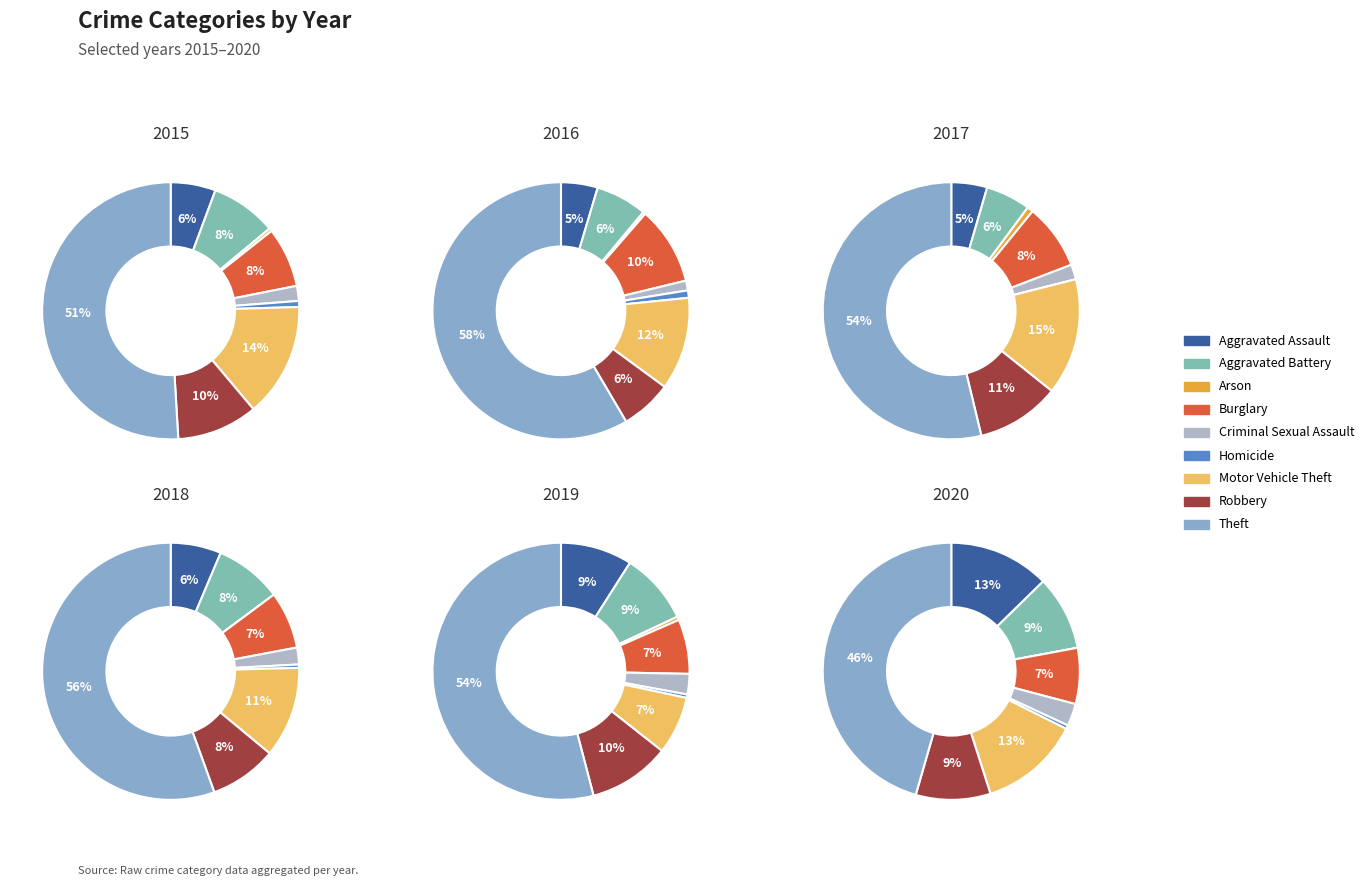

Which category accounts for the majority?

Theft